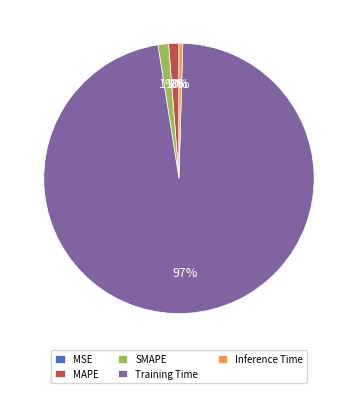

Is the sum of SMAPE and MAPE greater than half?

No